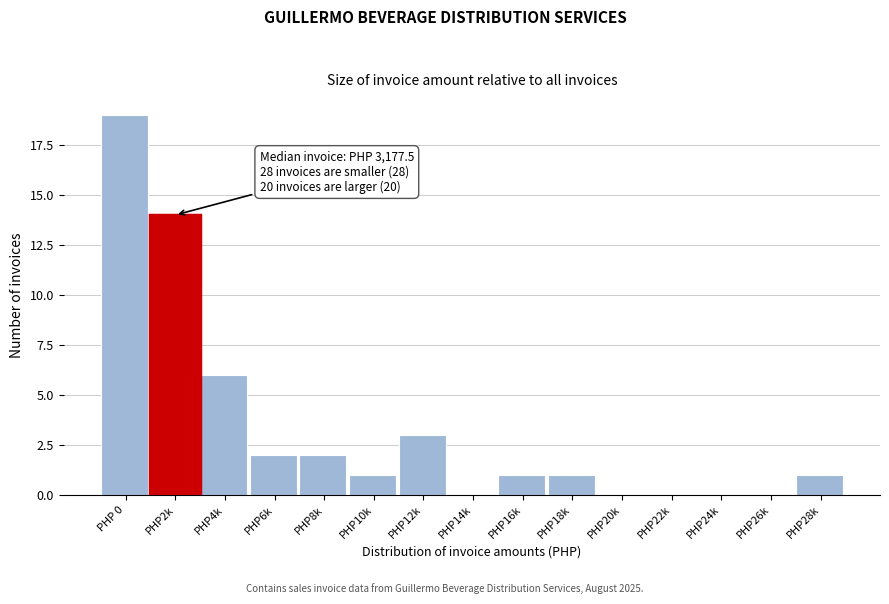

Reading right to left, what are all the values shown in this chart?

PHP28k=1	PHP26k=0	PHP24k=0	PHP22k=0	PHP20k=0	PHP18k=1	PHP16k=1	PHP14k=0	PHP12k=3	PHP10k=1	PHP8k=2	PHP6k=2	PHP4k=6	PHP2k=14	PHP 0=19